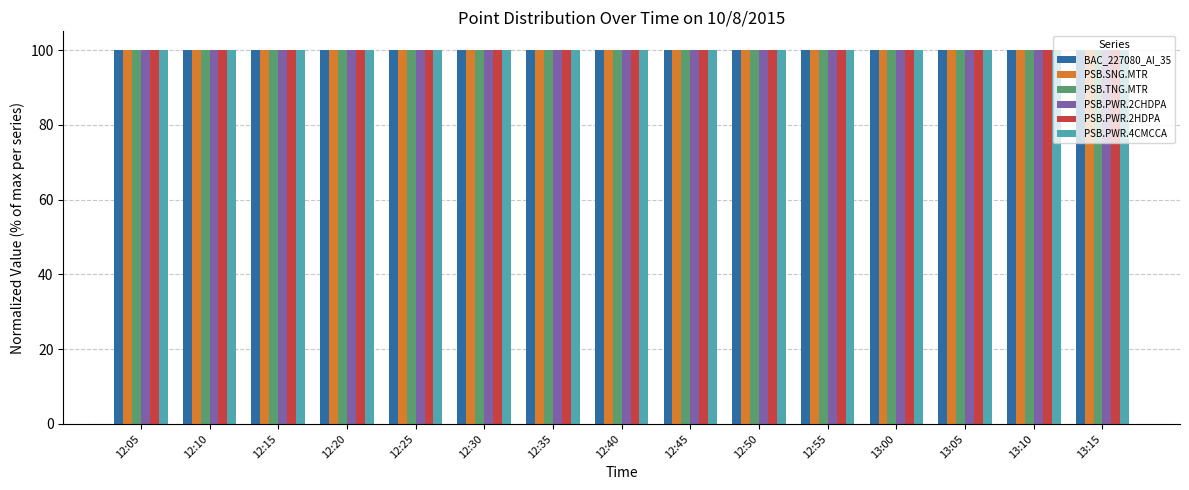

How many groups of bars are there?

15